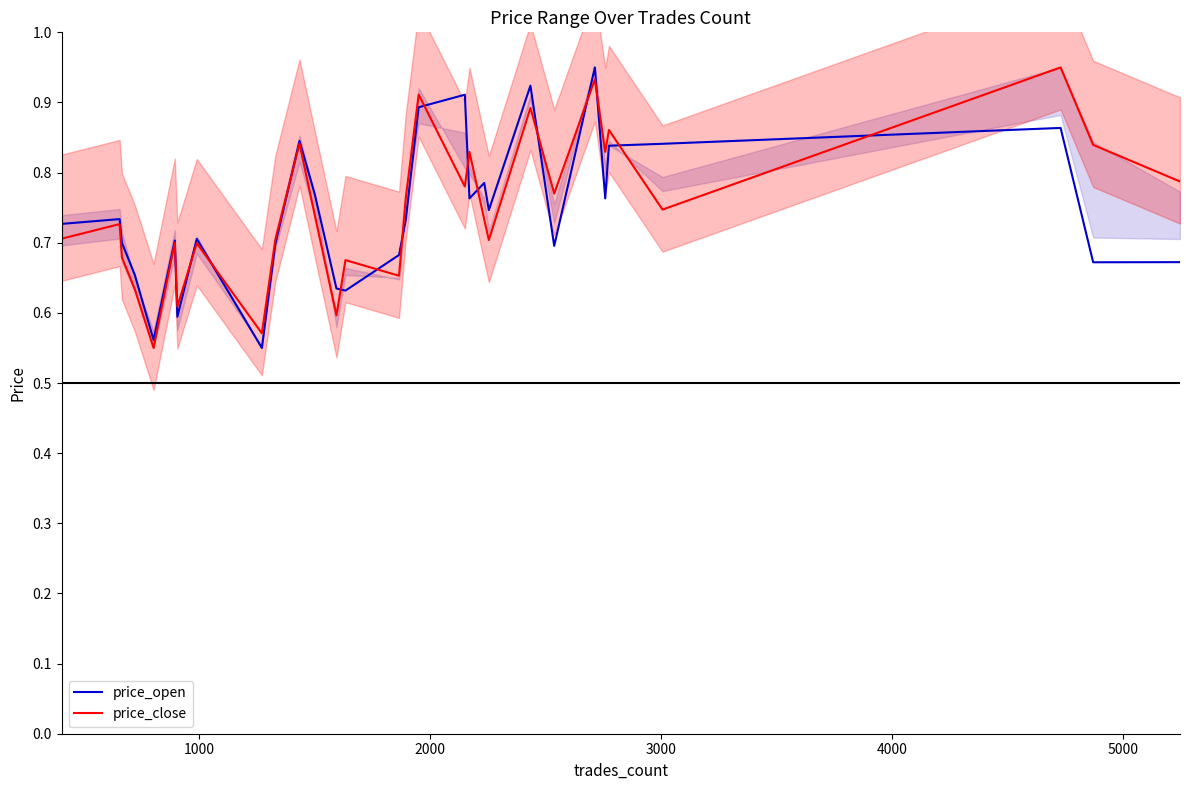

Which series has the largest total across all categories?

price_close_line